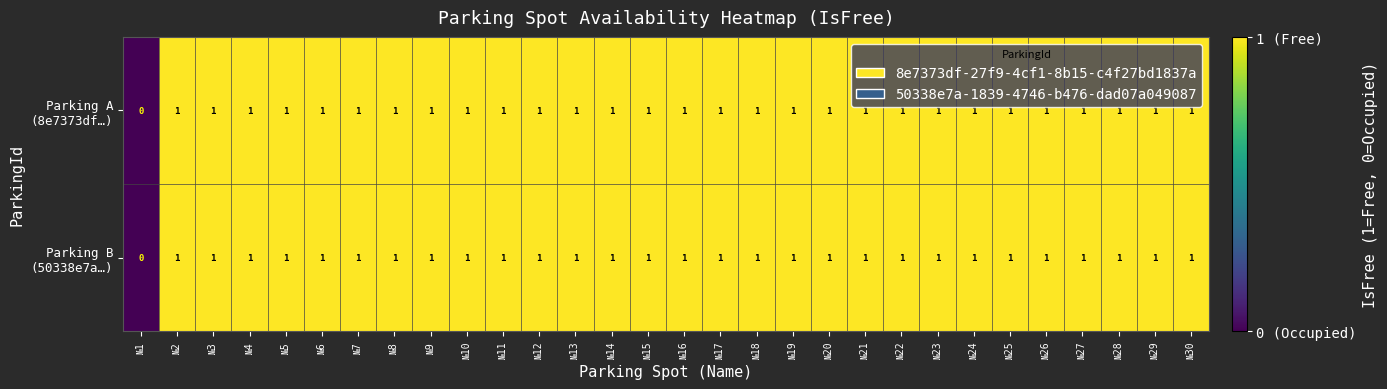

At which category is the sum across all series the highest?

№2